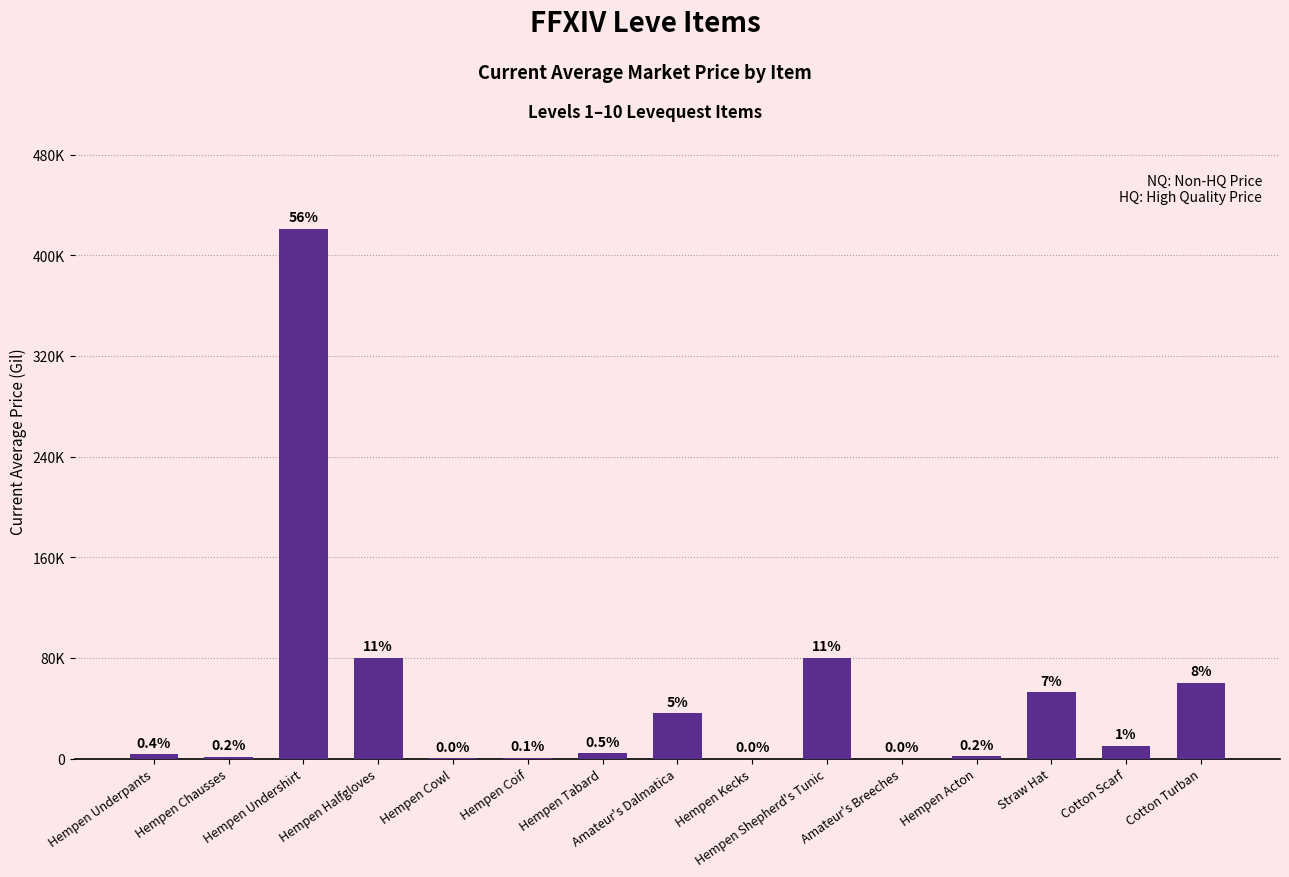

Rank the categories by value from lowest to highest.

Hempen Kecks, Amateur's Breeches, Hempen Cowl, Hempen Coif, Hempen Chausses, Hempen Acton, Hempen Underpants, Hempen Tabard, Cotton Scarf, Amateur's Dalmatica, Straw Hat, Cotton Turban, Hempen Halfgloves, Hempen Shepherd's Tunic, Hempen Undershirt